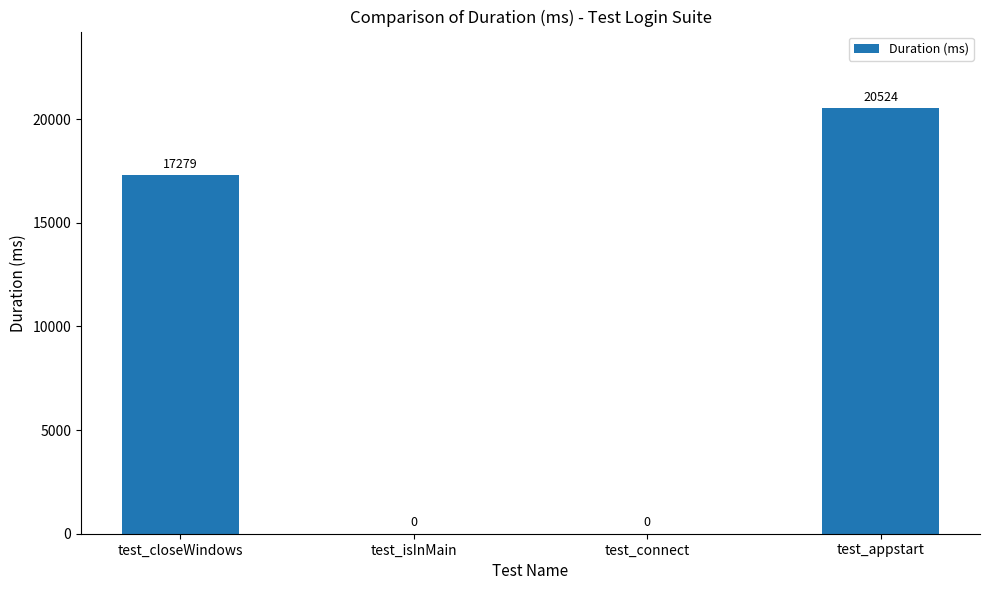

Are the bars horizontal?

No